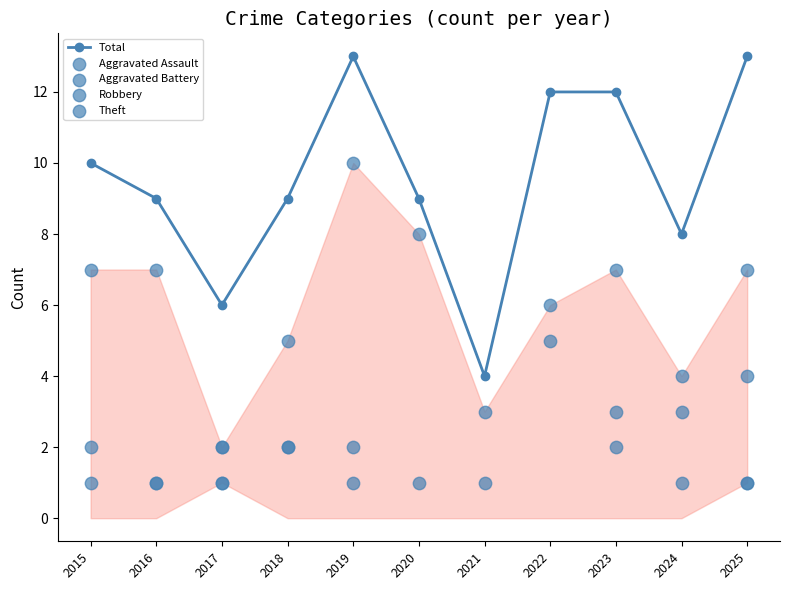

Which series contains the highest Y value?

Total